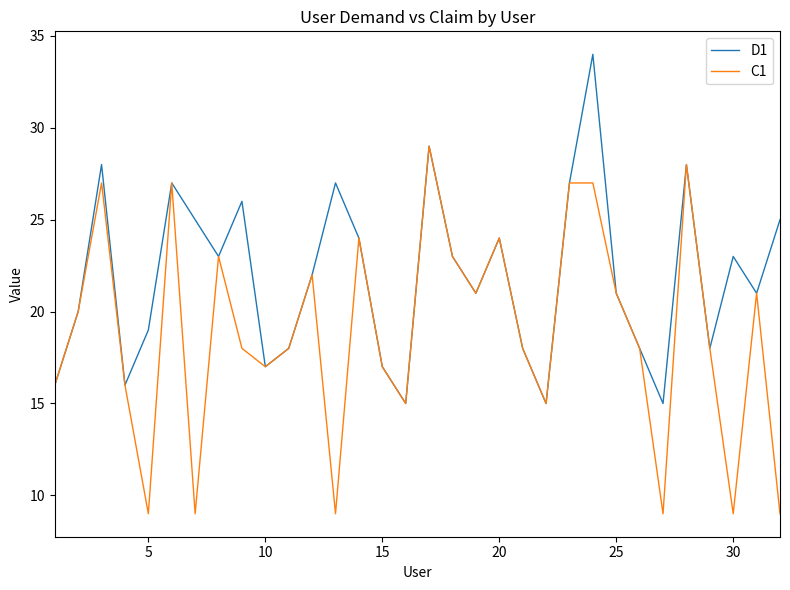

List the series in order of their overall mean, lowest first.

C1, D1